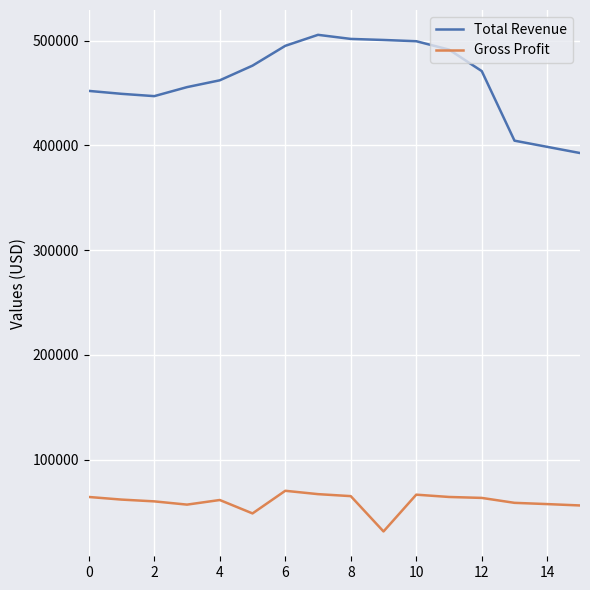

Which series has the largest range (max minus min)?

Total Revenue